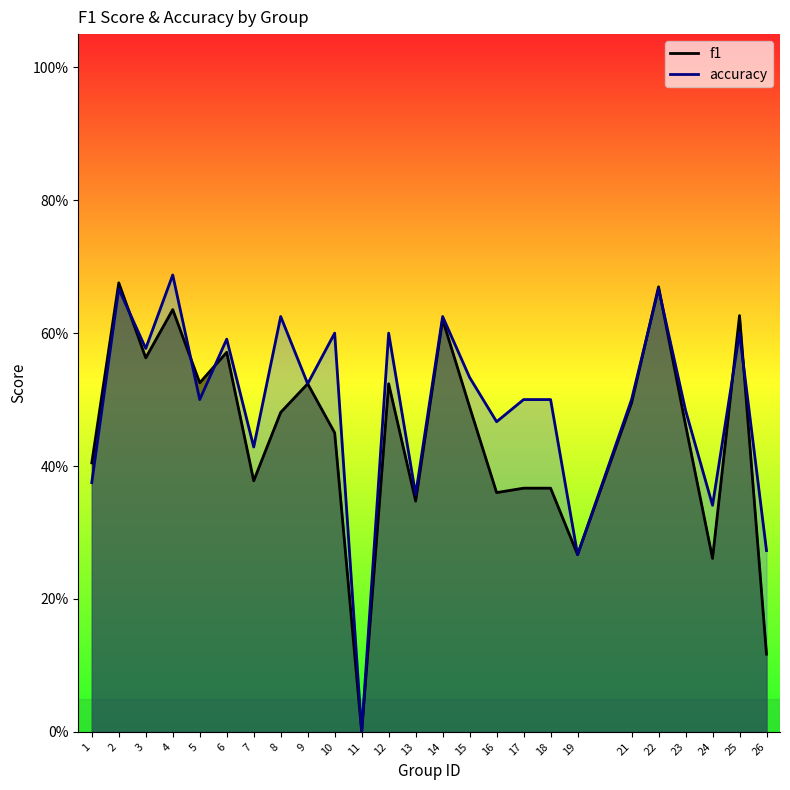

Reading left to right, list all the values displayed in this chart.

f1: 1=0.4	2=0.7	3=0.6	4=0.6	5=0.5	6=0.6	7=0.4	8=0.5	9=0.5	10=0.5	11=0.0	12=0.5	13=0.3	14=0.6	15=0.5	16=0.4	17=0.4	18=0.4	19=0.3	21=0.5	22=0.7	23=0.5	24=0.3	25=0.6	26=0.1
accuracy: 1=0.4	2=0.7	3=0.6	4=0.7	5=0.5	6=0.6	7=0.4	8=0.6	9=0.5	10=0.6	11=0.0	12=0.6	13=0.4	14=0.6	15=0.5	16=0.5	17=0.5	18=0.5	19=0.3	21=0.5	22=0.7	23=0.5	24=0.3	25=0.6	26=0.3